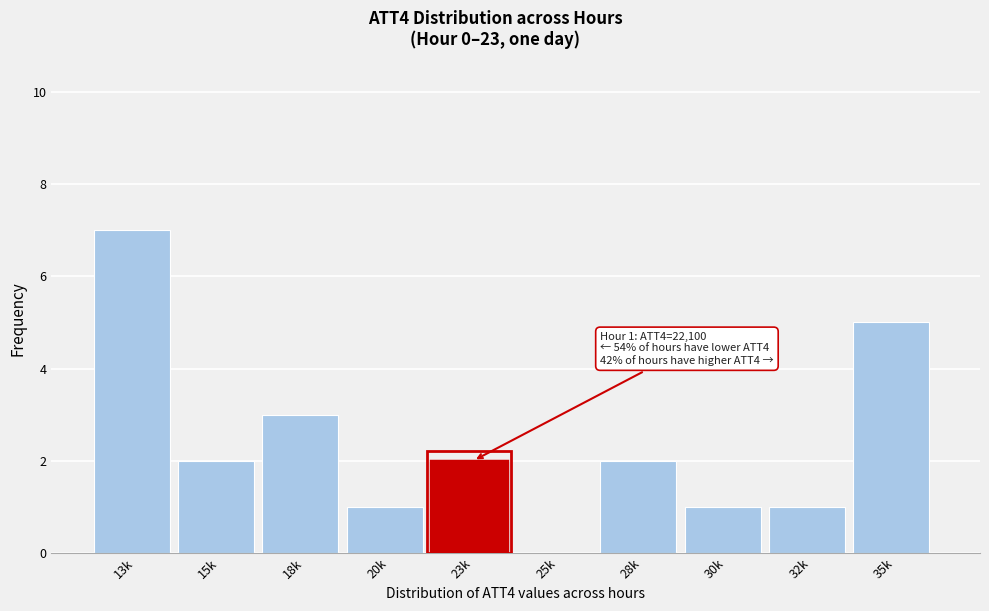

Reading right to left, list all the values displayed in this chart.

35k=5	32k=1	30k=1	28k=2	25k=0	23k=2	20k=1	18k=3	15k=2	13k=7